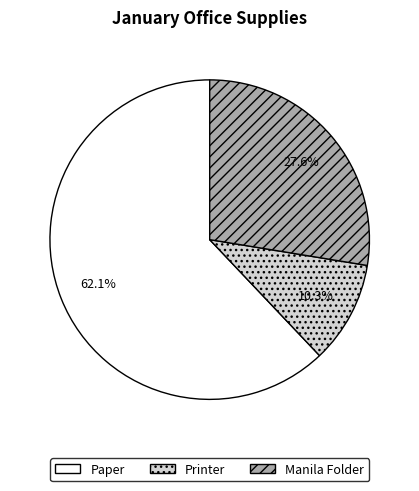

To the nearest percent, what is the average slice percentage?

33%